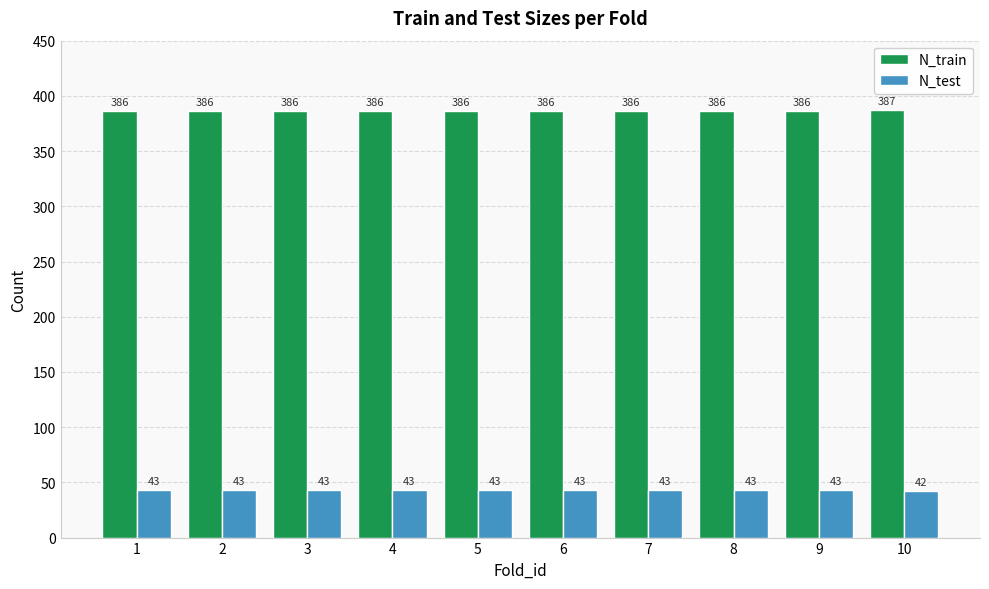

Which label corresponds to the smallest value in the chart?

10